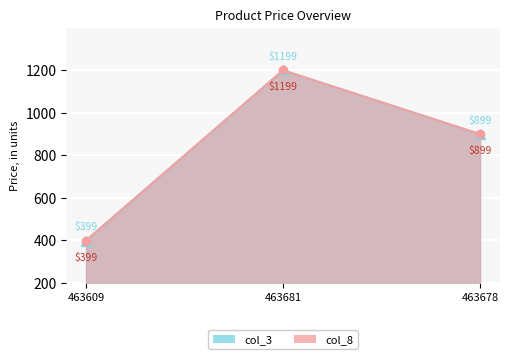

Reading right to left, extract all data points from this chart.

col_3: 463678=899	463681=1199	463609=399
col_8: 463678=899	463681=1199	463609=399